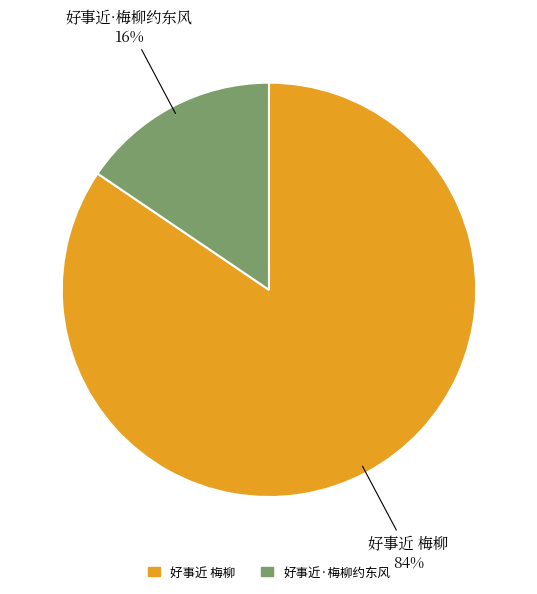

Rank the categories by value from highest to lowest.

好事近 梅柳, 好事近·梅柳约东风